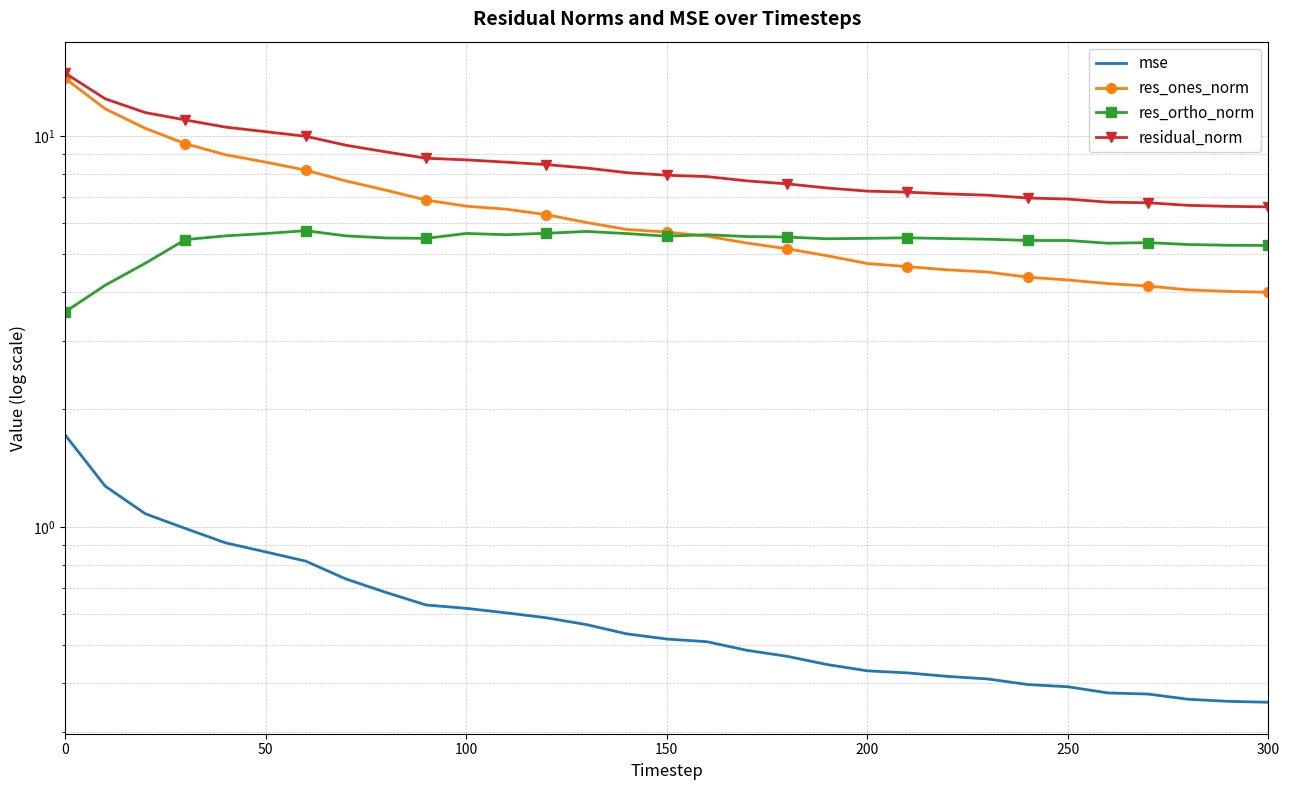

True or false: residual_norm has more than 0 interior local peaks.

False